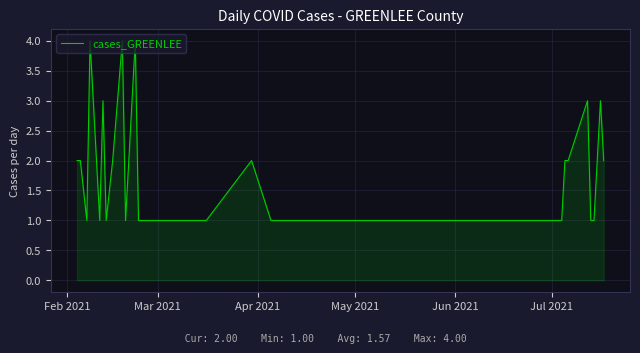

True or false: the data has more than 1 interior local peaks.

True